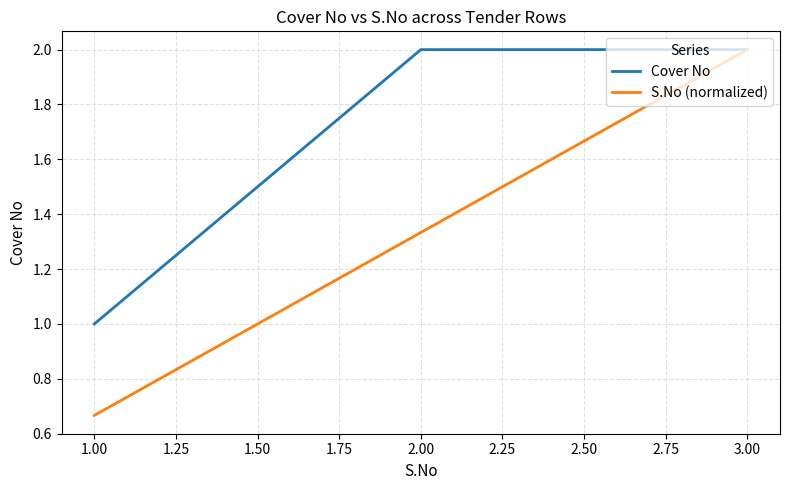

Which series has the largest range (max minus min)?

S.No (normalized)